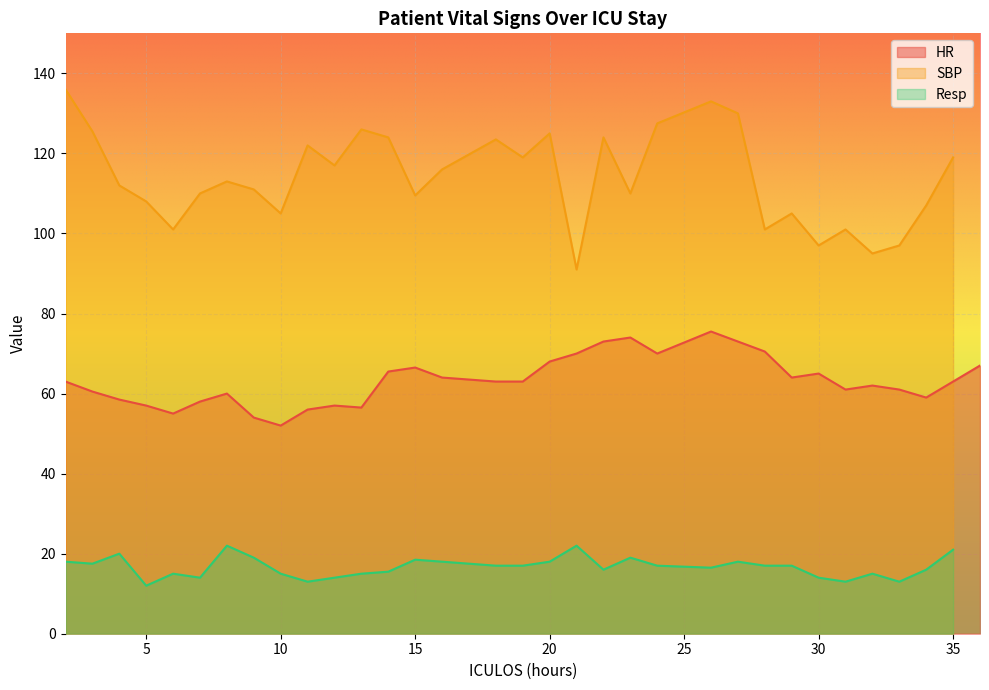

At which category is the sum across all series the highest?

26